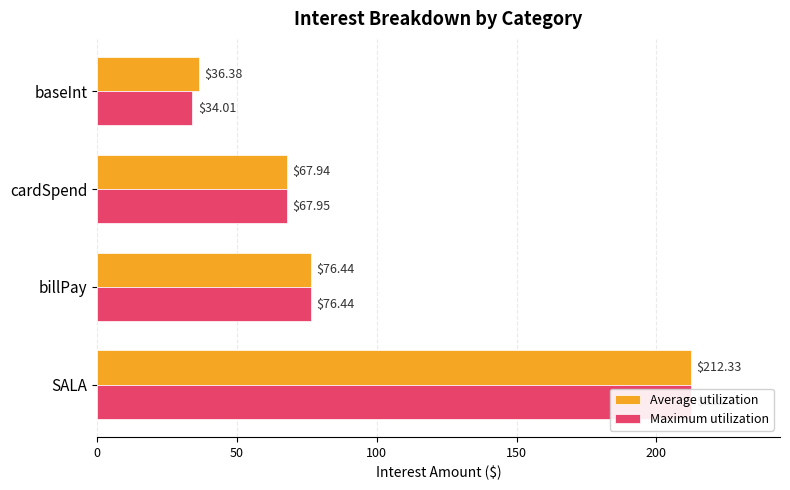

The value of Maximum utilization at baseInt is 19.0. True or false?

False